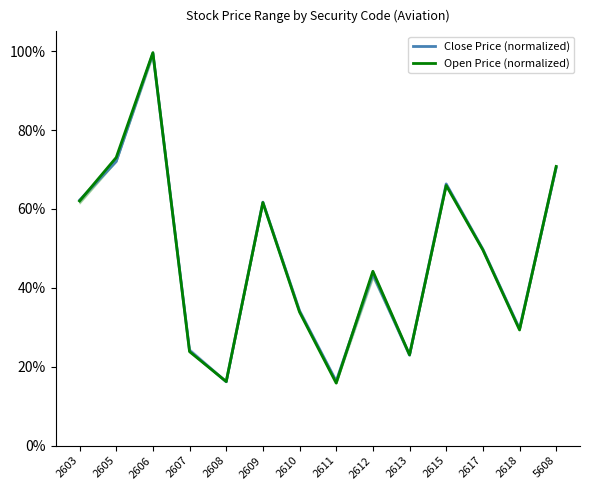

Where is Open Price (normalized) nearest to the value 0?

2611